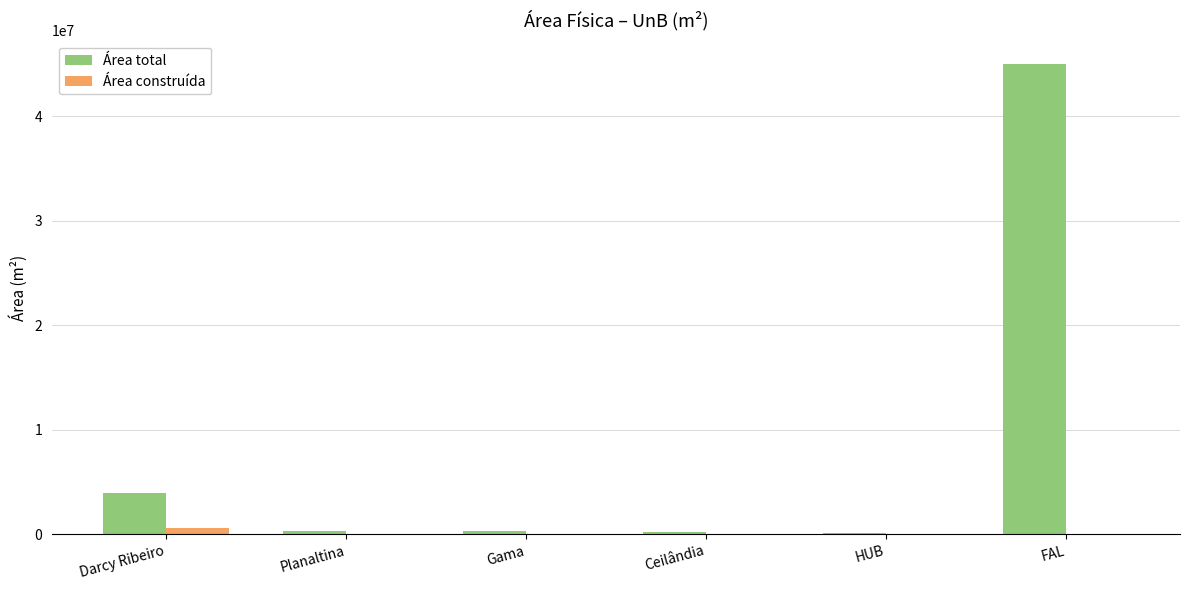

Is it true that Área construída equals 53666.6 at HUB?

True